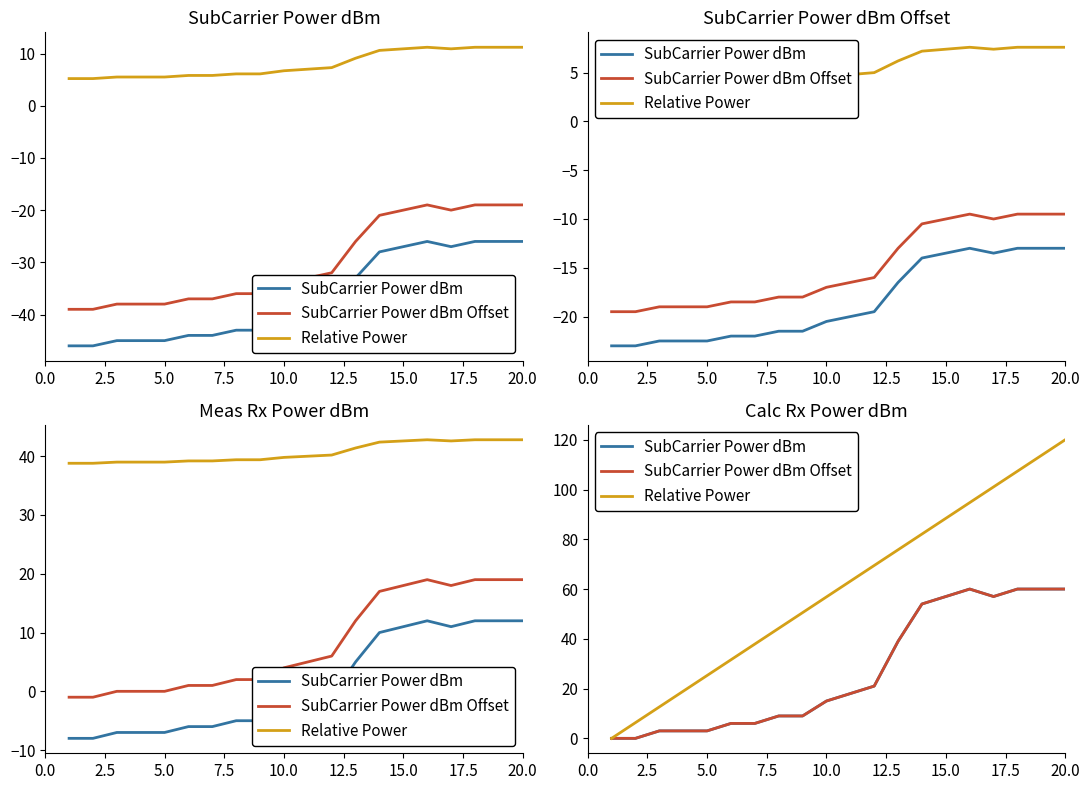

Is this an area chart (filled region under the line)?

No